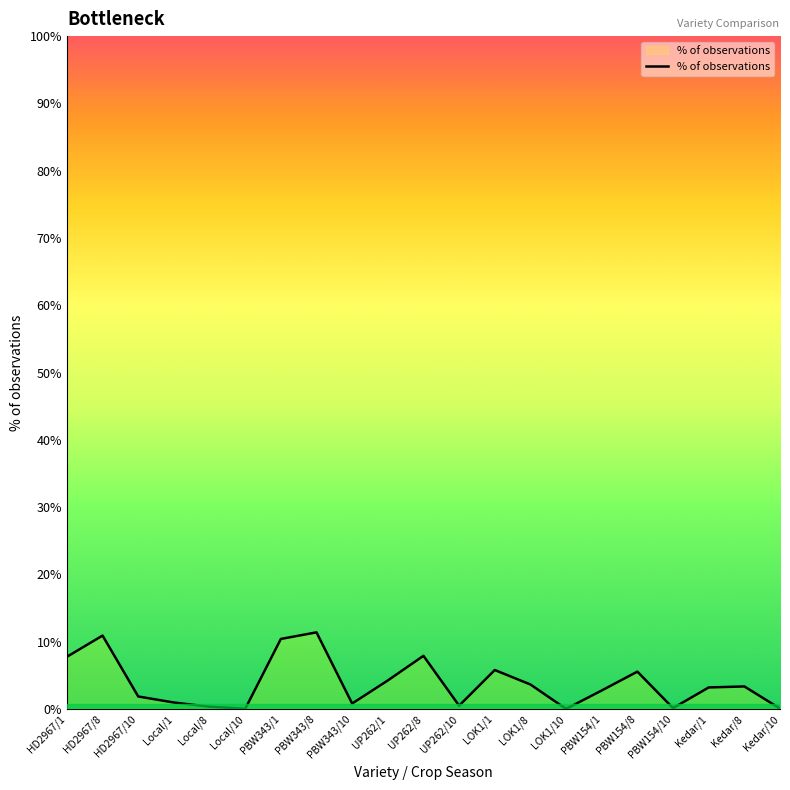

Which has a higher value, Kedar/1 or Local/8?

Kedar/1